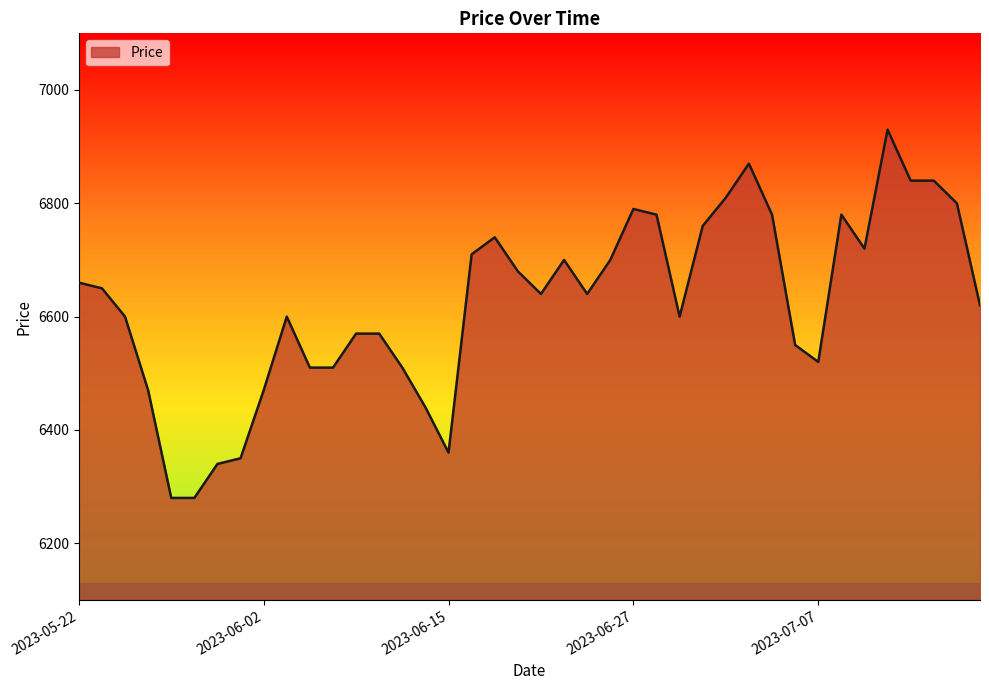

What is the maximum value shown in the chart?

6930